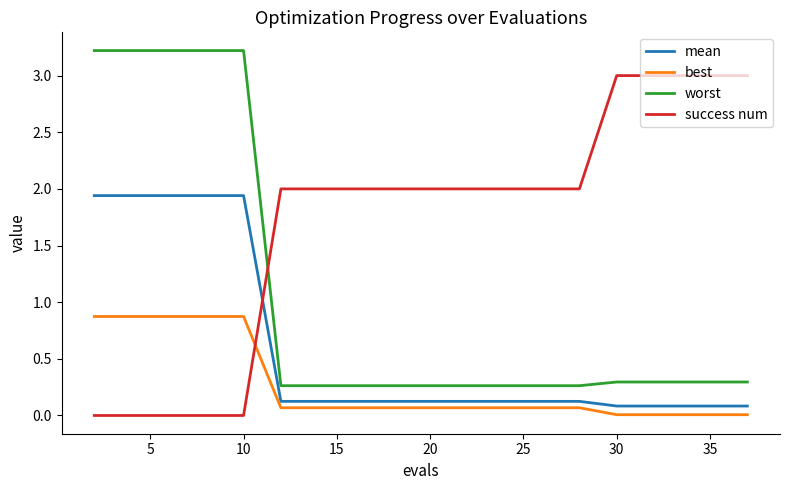

Which series has the largest total across all categories?

success num